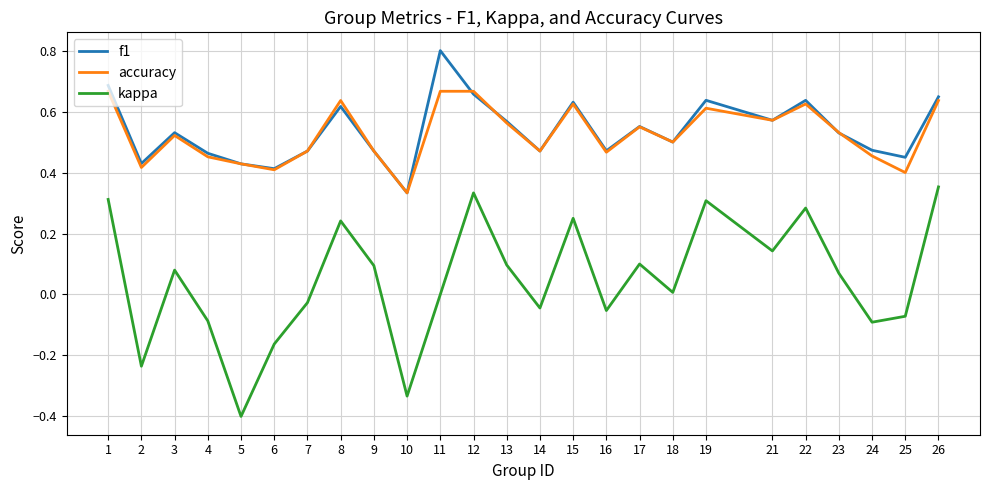

Is the value of accuracy at 19 greater than the value of kappa at 15?

Yes